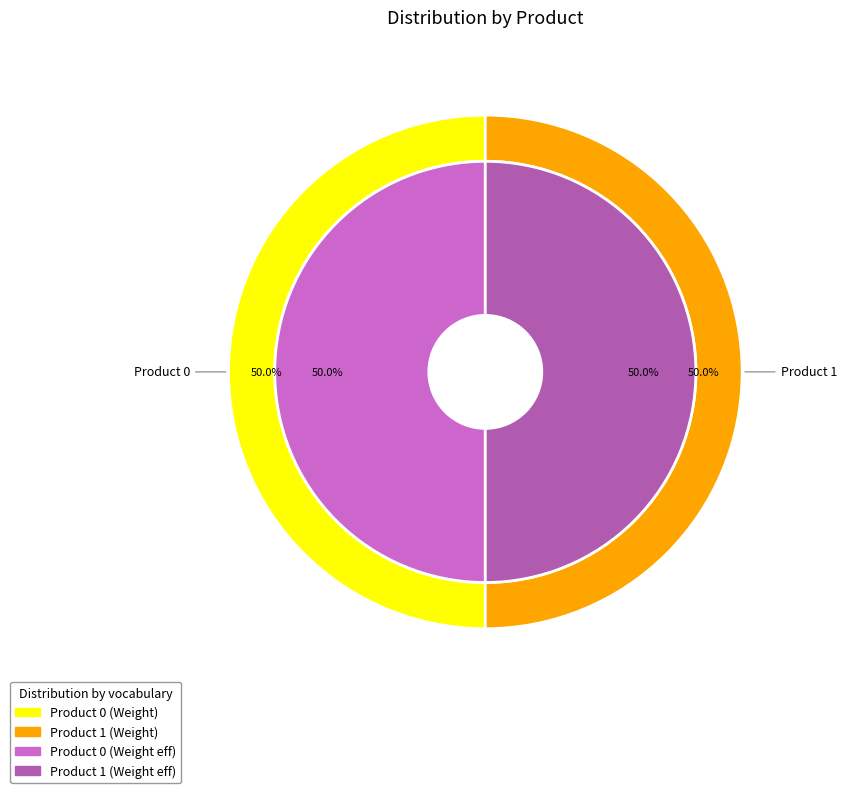

Is there a majority slice in this chart?

No